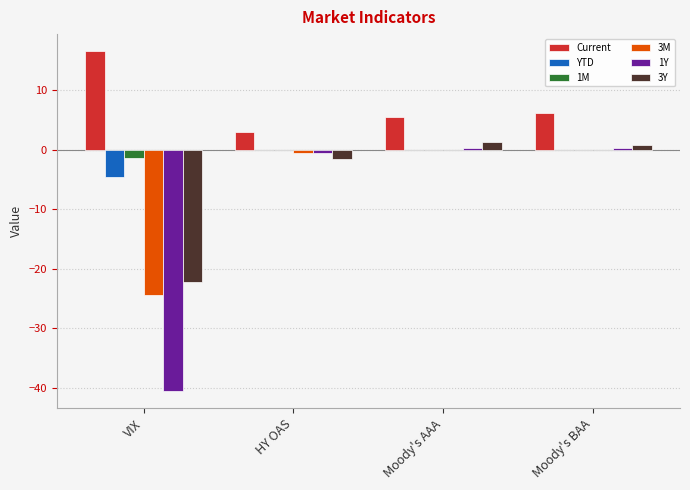

Is the value of Current at HY OAS greater than the value of YTD at Moody's AAA?

Yes